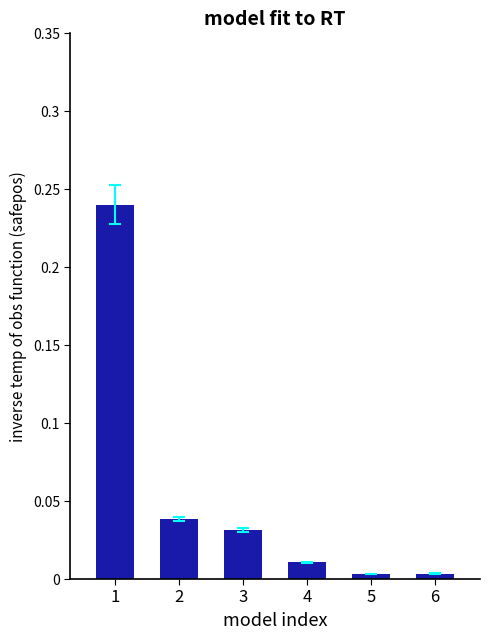

The value at 3 is 0.0. True or false?

True